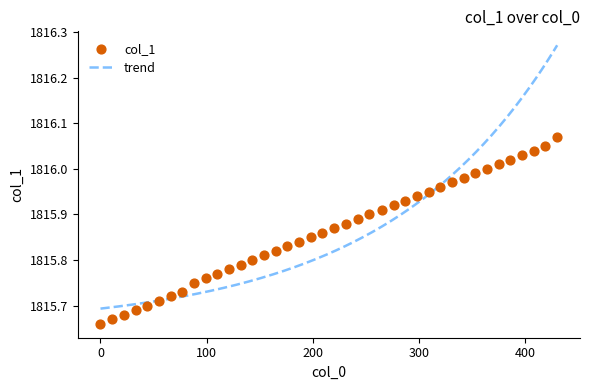

What is the change in value from 1631699925.0 to 1631700068.0?

+0.1